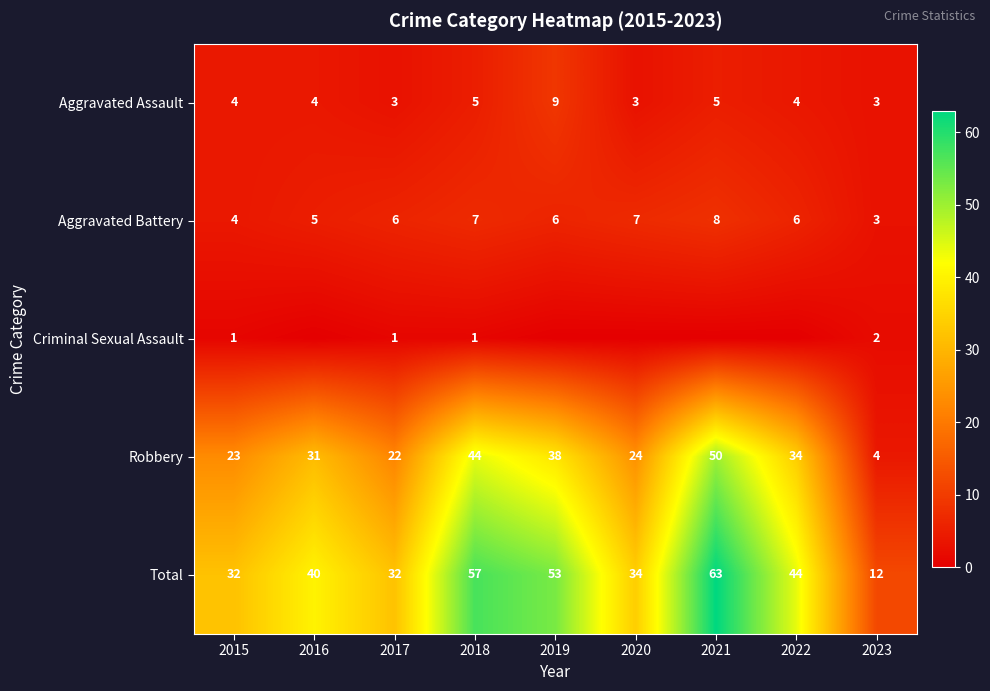

What is the approximate value of Aggravated Battery at 2020?

7